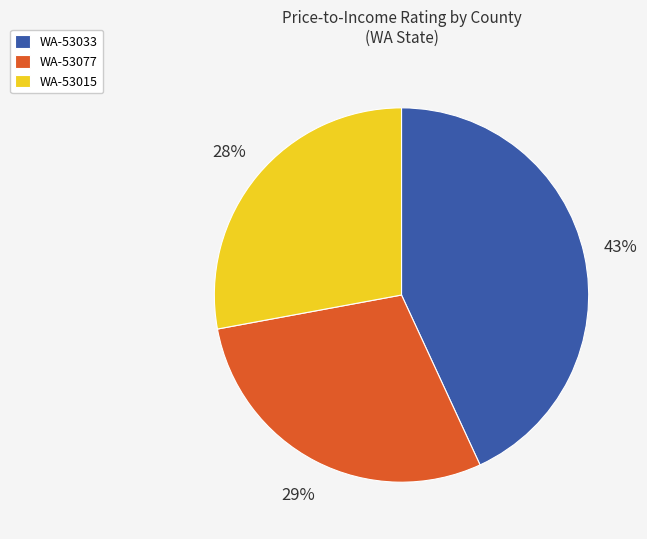

How many slices are in this pie chart?

3